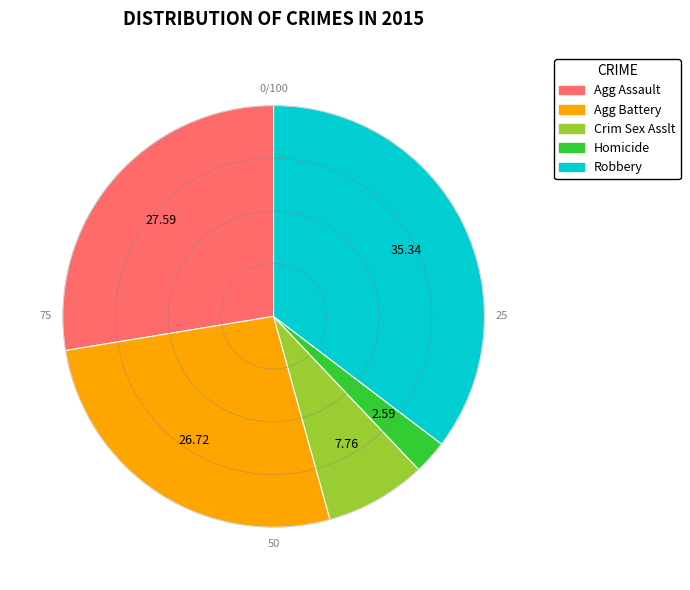

Rank the categories by value from highest to lowest.

Robbery, Aggravated Assault, Aggravated Battery, Criminal Sexual Assault, Homicide